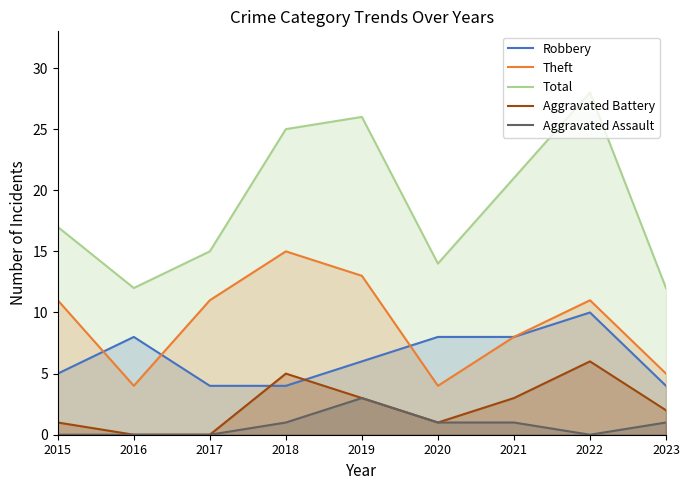

Between which two adjacent categories do Theft and Robbery first intersect?

2015 and 2016